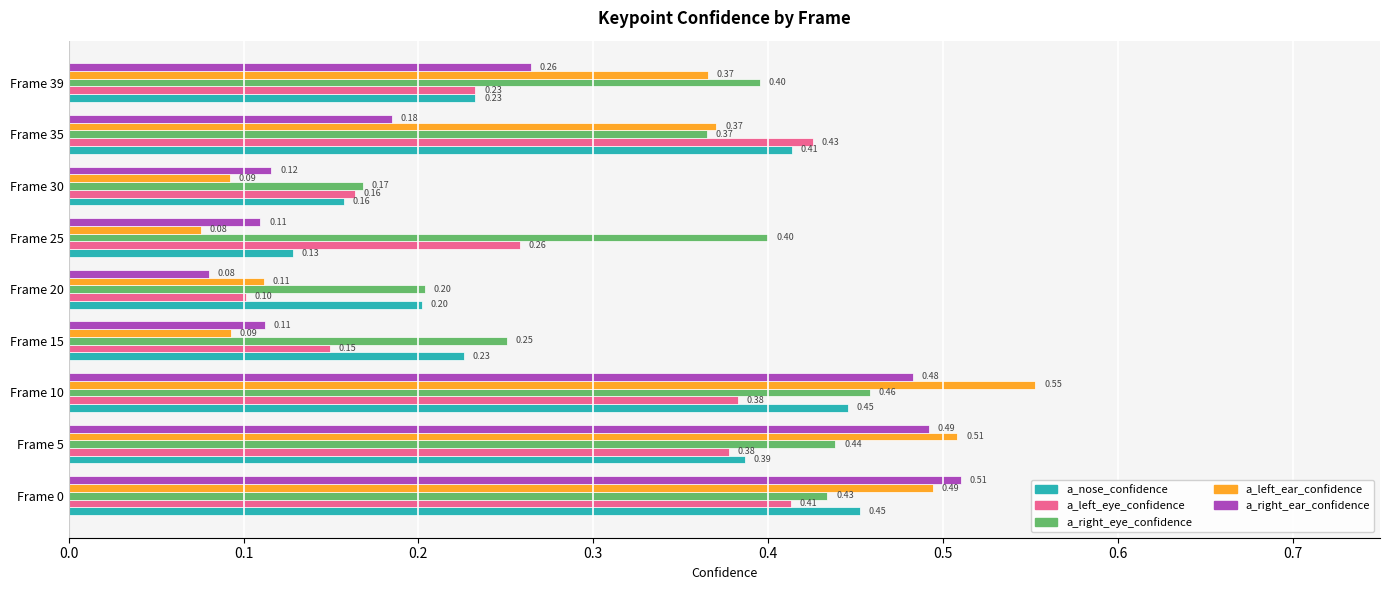

List the series in order of their peak value, highest first.

a_left_ear_confidence, a_right_ear_confidence, a_right_eye_confidence, a_nose_confidence, a_left_eye_confidence